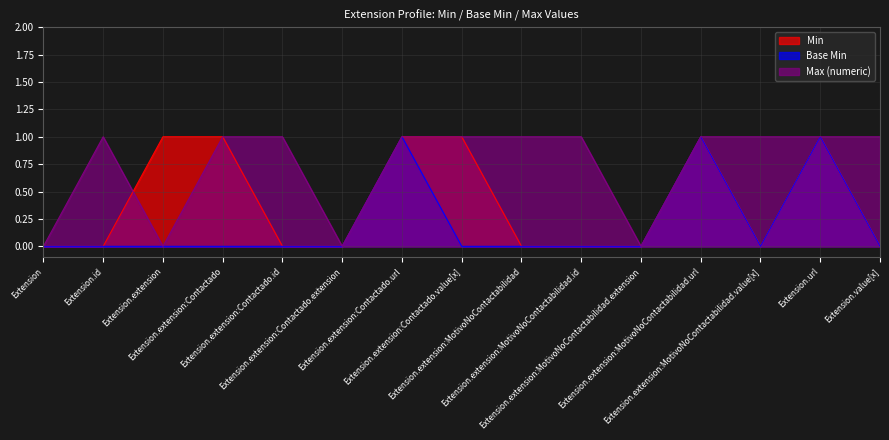

What is the highest value of the Max (numeric) series?

1